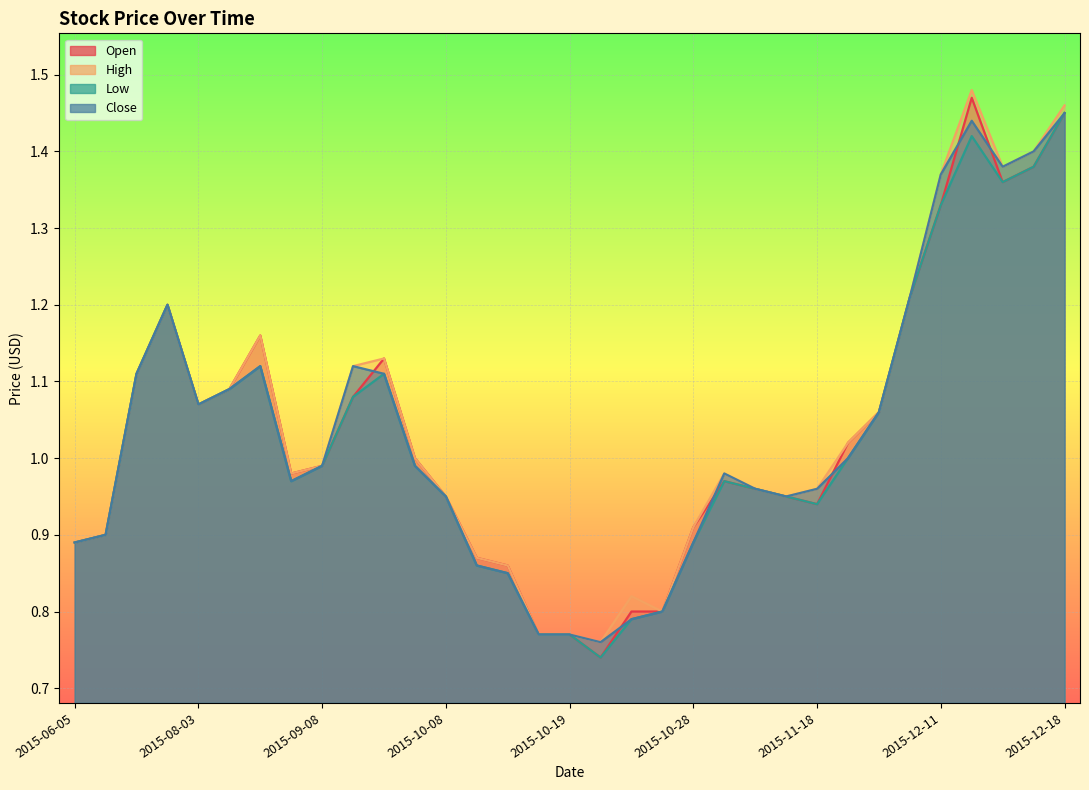

At which category is the sum across all series the highest?

2015-12-14